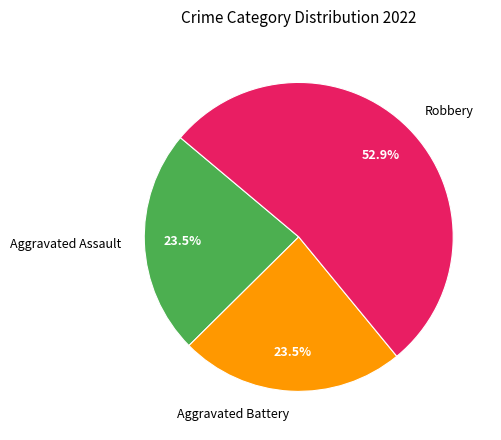

Which category accounts for the majority?

Robbery